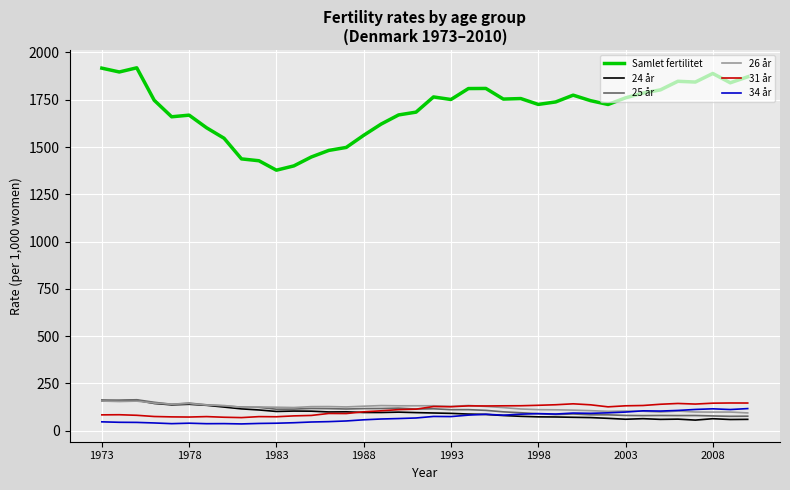

After their last crossing, which series has the higher values: 34 år or 24 år?

34 år